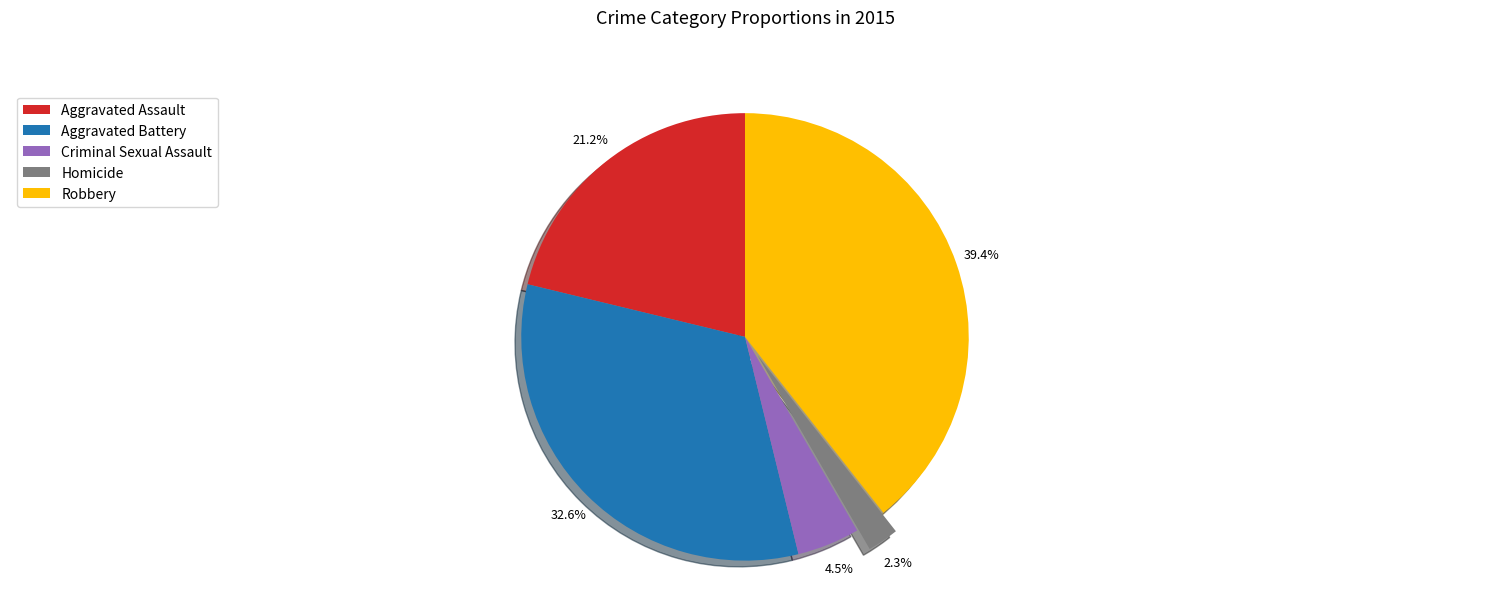

What is the smallest slice in the pie chart?

Homicide